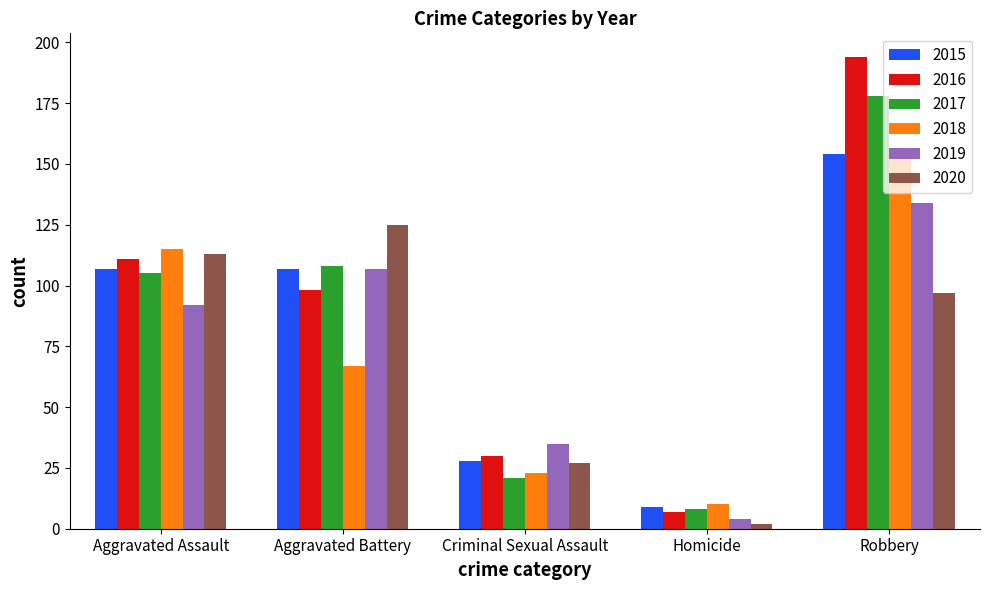

Between Aggravated Assault and Robbery, which series saw the biggest shift?

2016